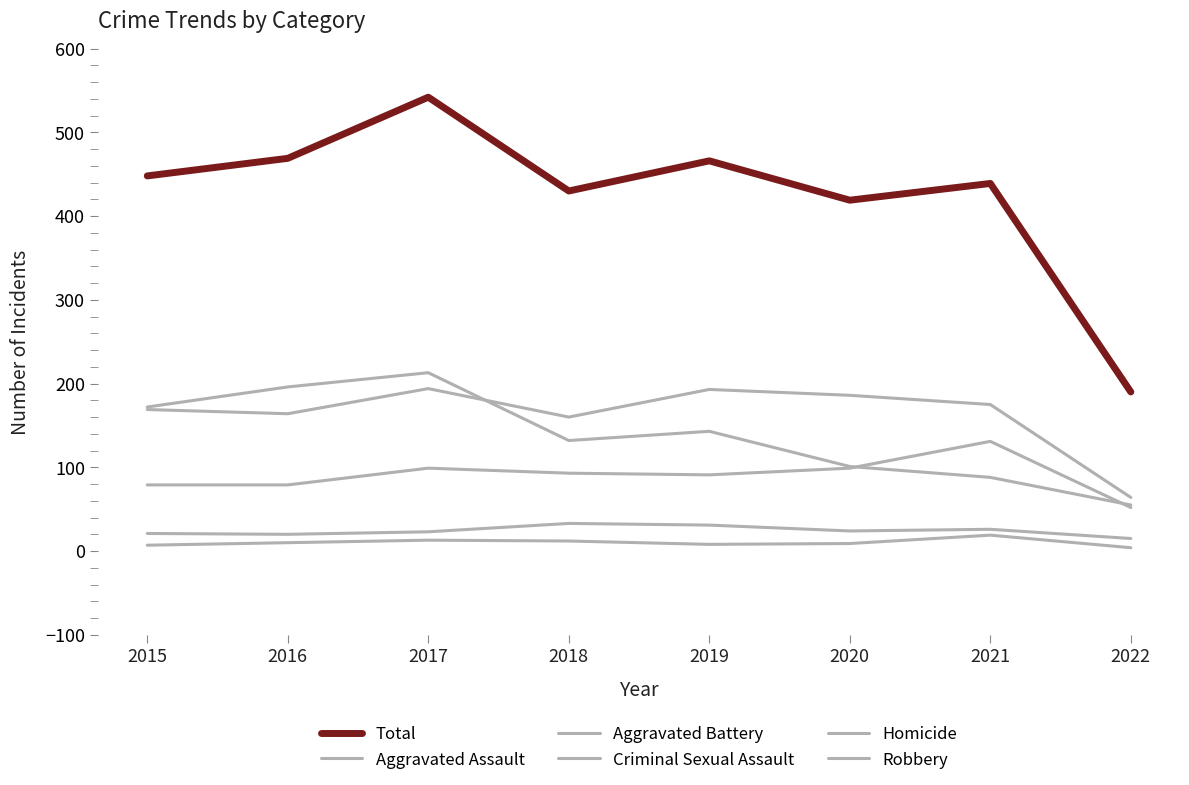

Where does the Robbery series first go above 143?

2015